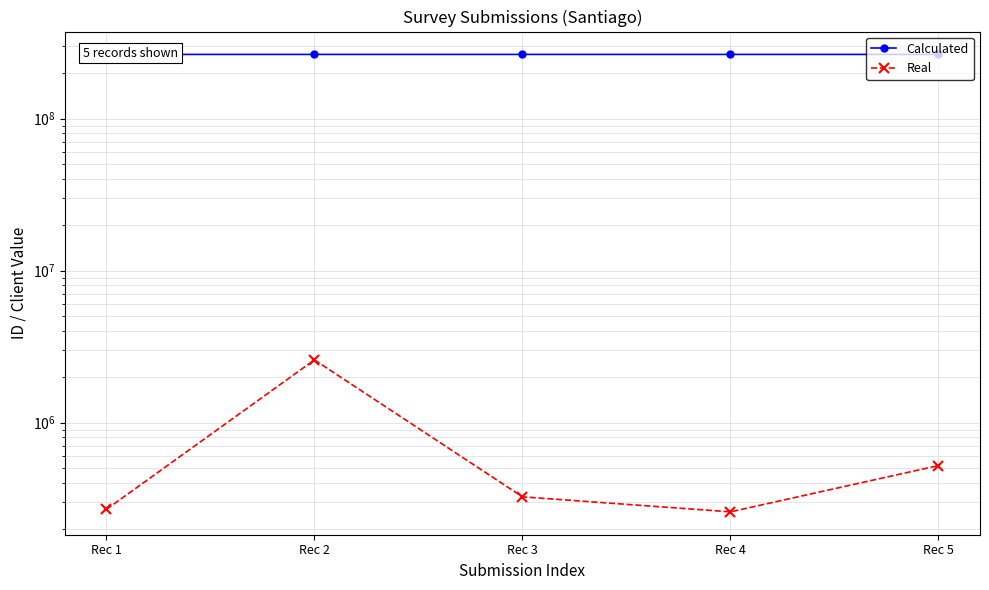

Is this an area chart (filled region under the line)?

No